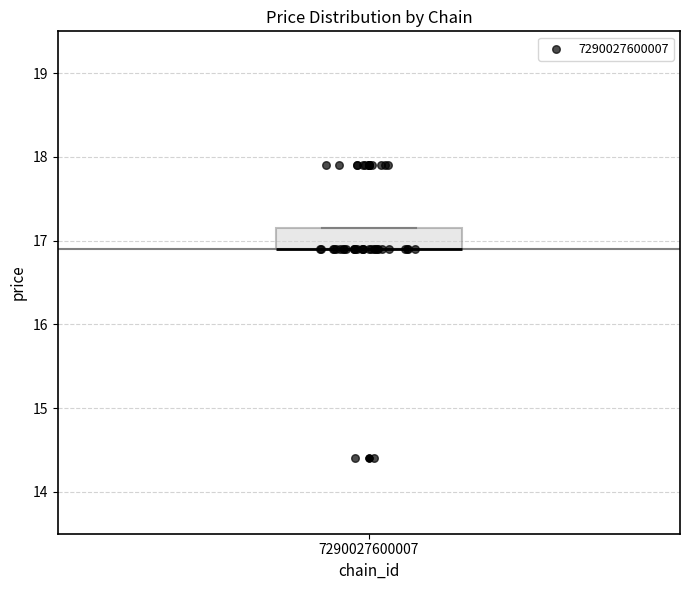

Where is the lower edge of the box at x = 7290027600007 on the y-axis? The values are not printed on the chart, so give them approximately, as read against the axis.

16.9